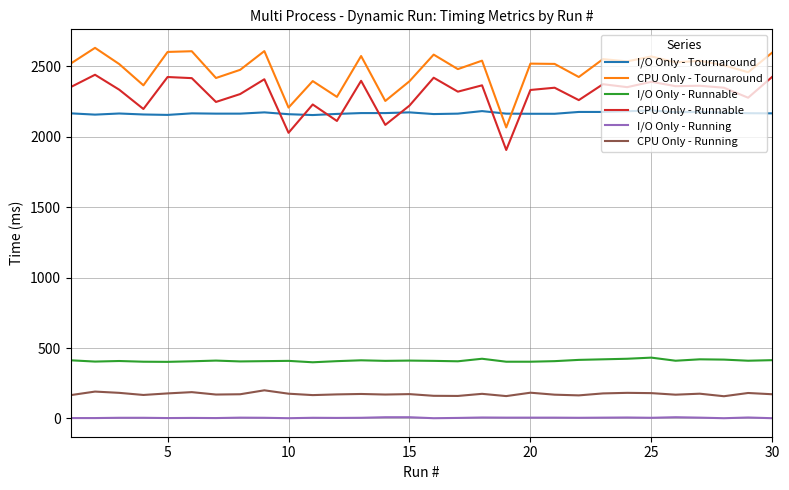

List the series in order of their peak value, highest first.

CPU Only - Tournaround, CPU Only - Runnable, I/O Only - Tournaround, I/O Only - Runnable, CPU Only - Running, I/O Only - Running